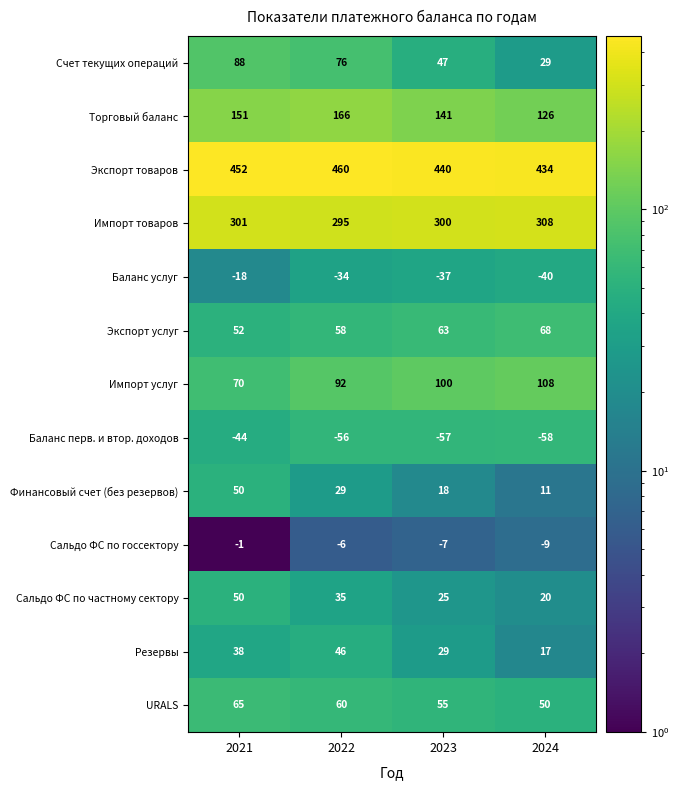

Which series has the largest total across all categories?

Экспорт товаров